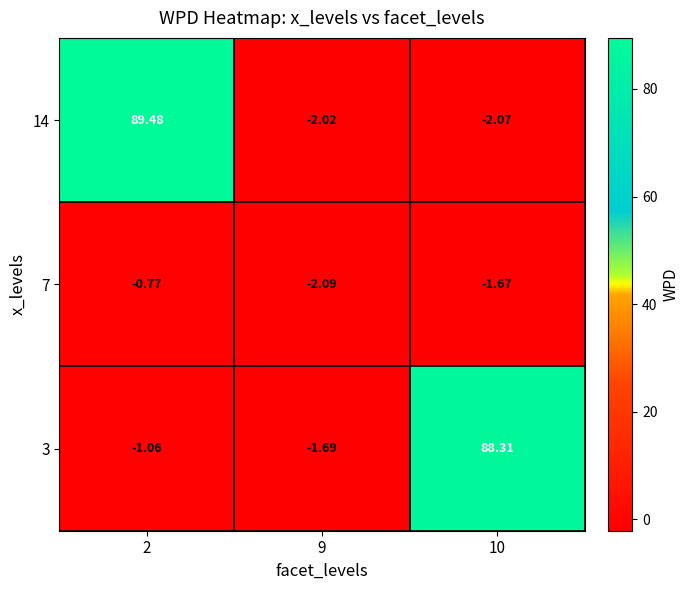

Rank the series by their maximum value, from highest to lowest.

14, 3, 7